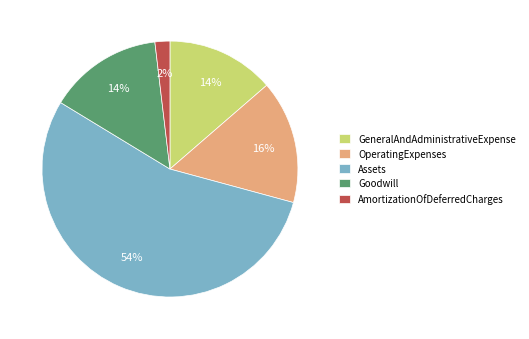

Is the sum of Goodwill and GeneralAndAdministrativeExpense greater than half?

No